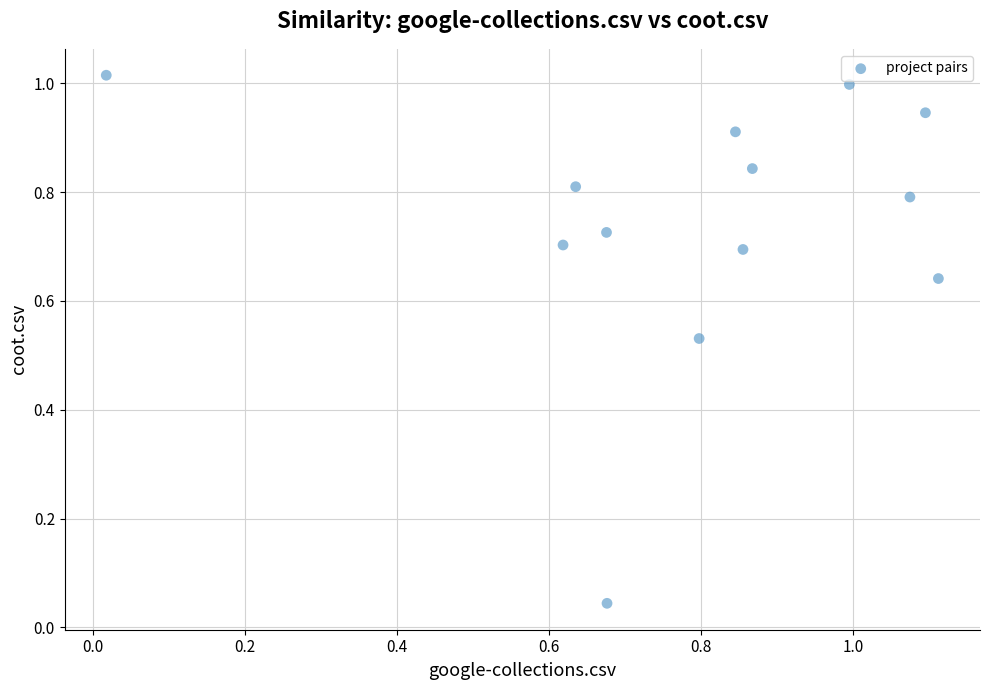

What is the range of X values (max minus min)?

1.1